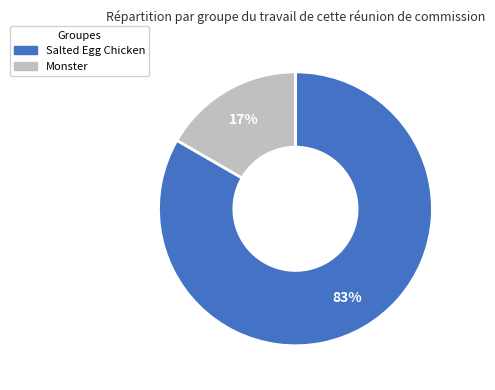

How many segments does this pie chart have?

2